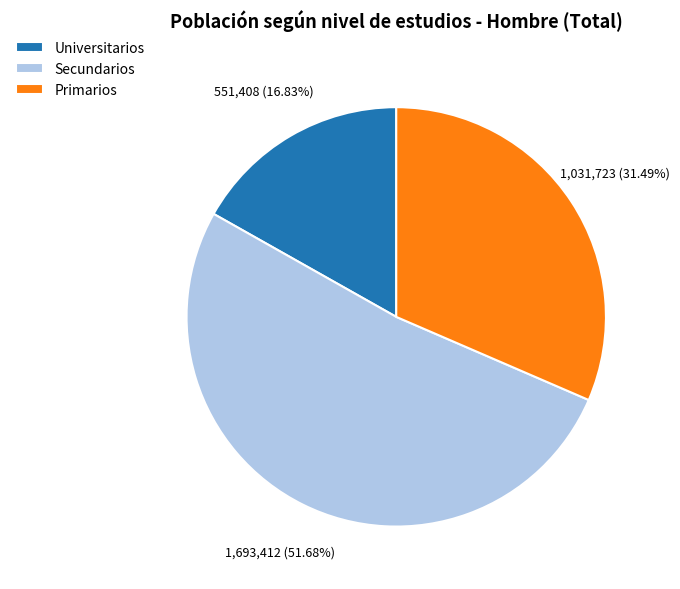

Which slice represents more than half of the pie?

Secundarios